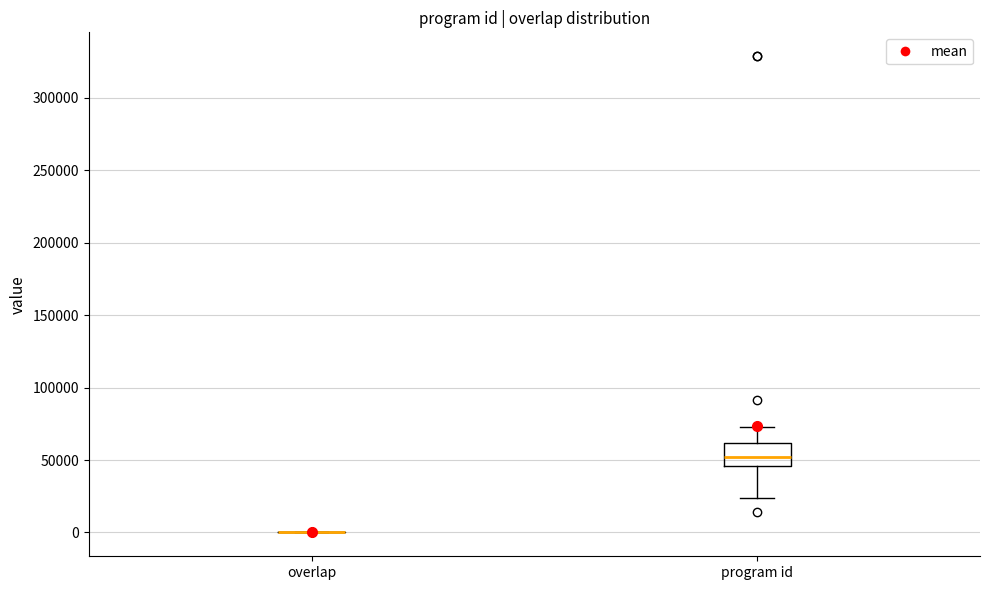

Comparing the boxes themselves (not the whiskers), which one is the tallest?

program id